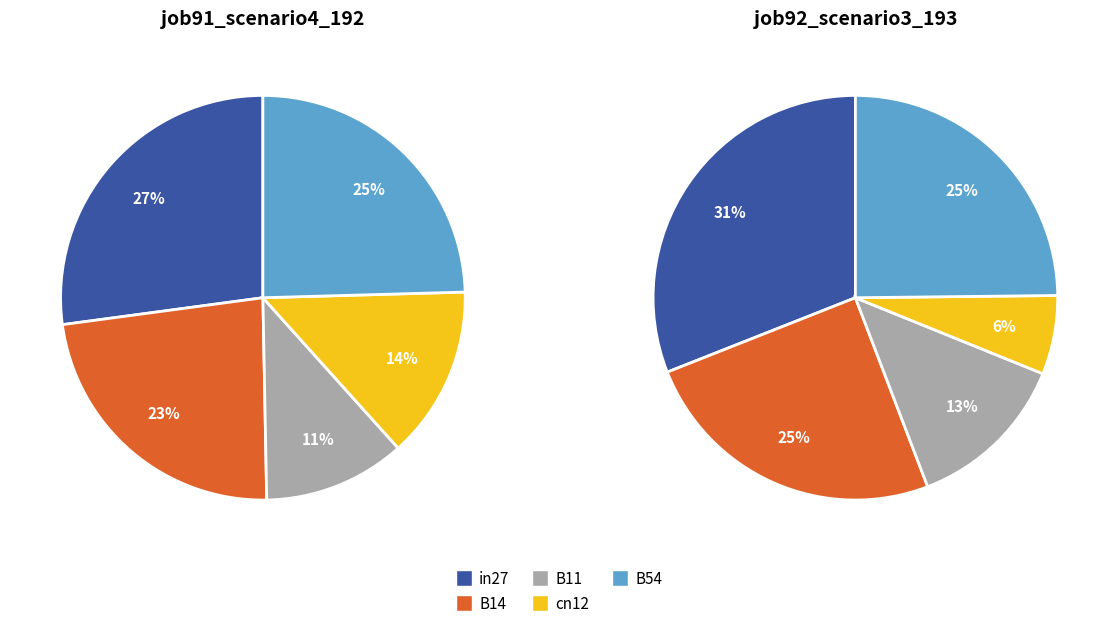

Which slice is the smallest?

B11